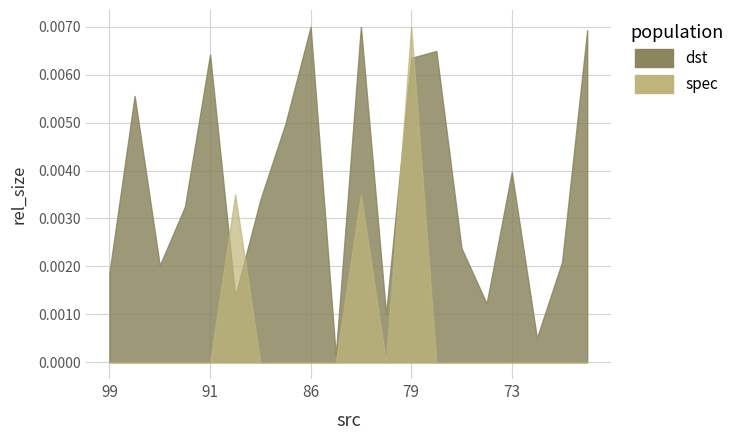

Where is the first local minimum for dst?

93